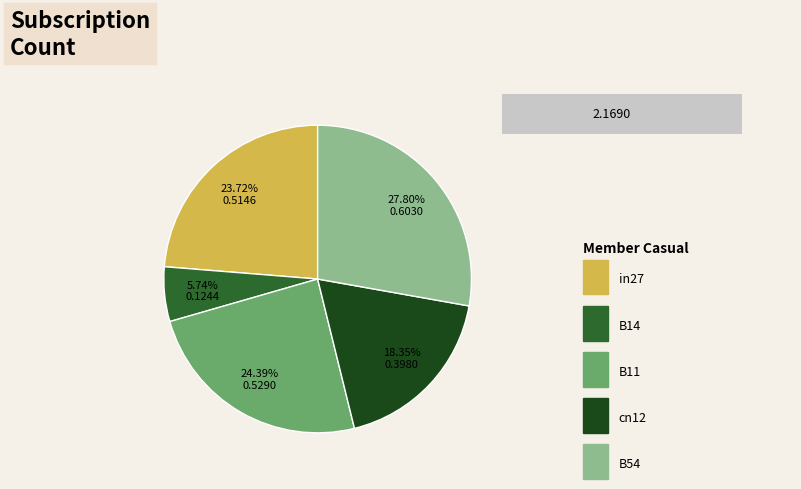

To the nearest percent, what is the average slice percentage?

20%